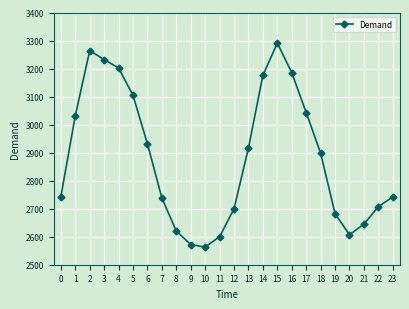

The value at 10 is 2563. True or false?

True